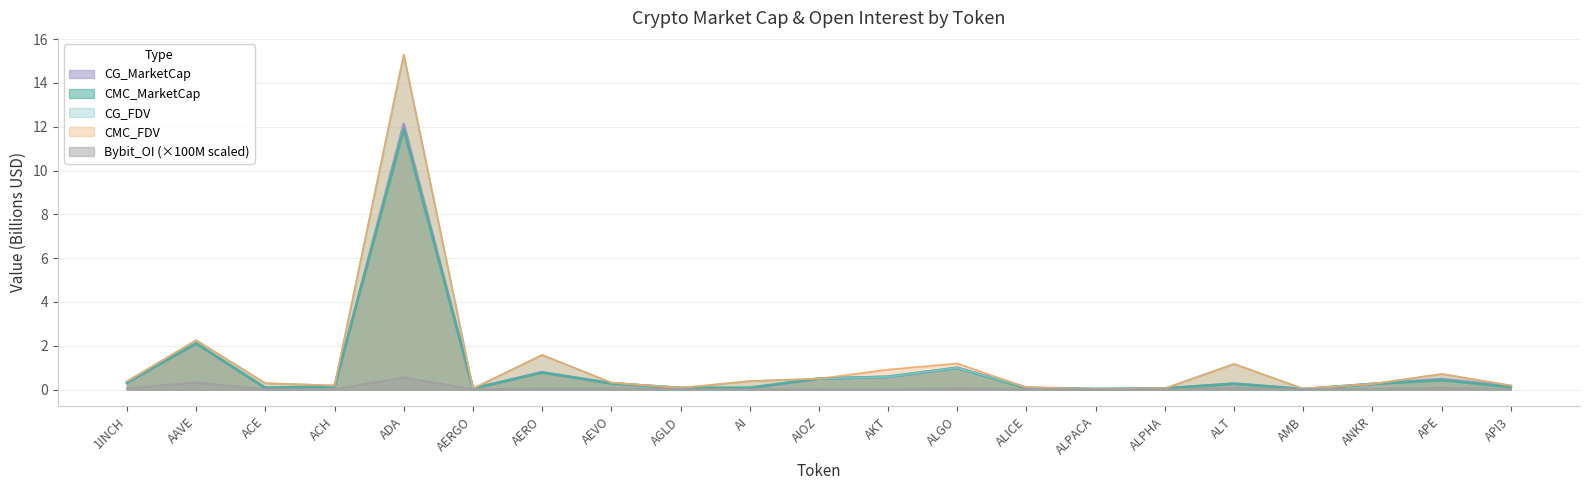

True or false: CMC_FDV and CMC_MarketCap cross at least once.

False